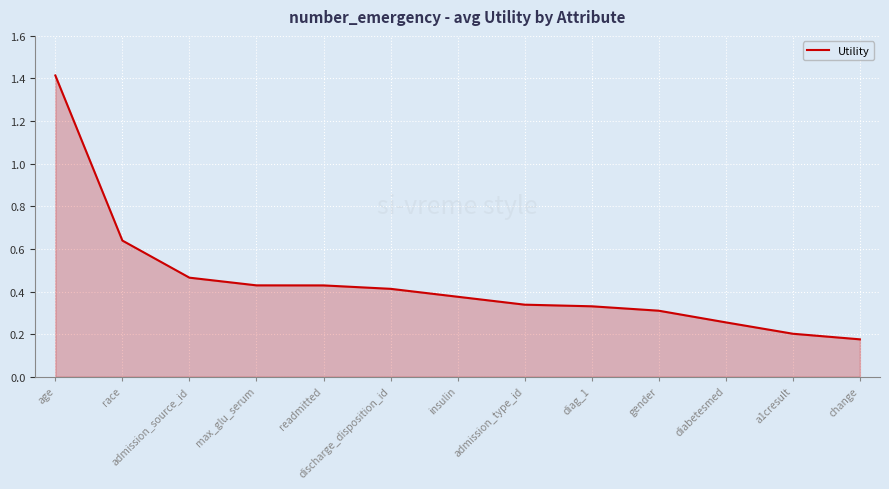

How many distinct data groups are displayed?

1